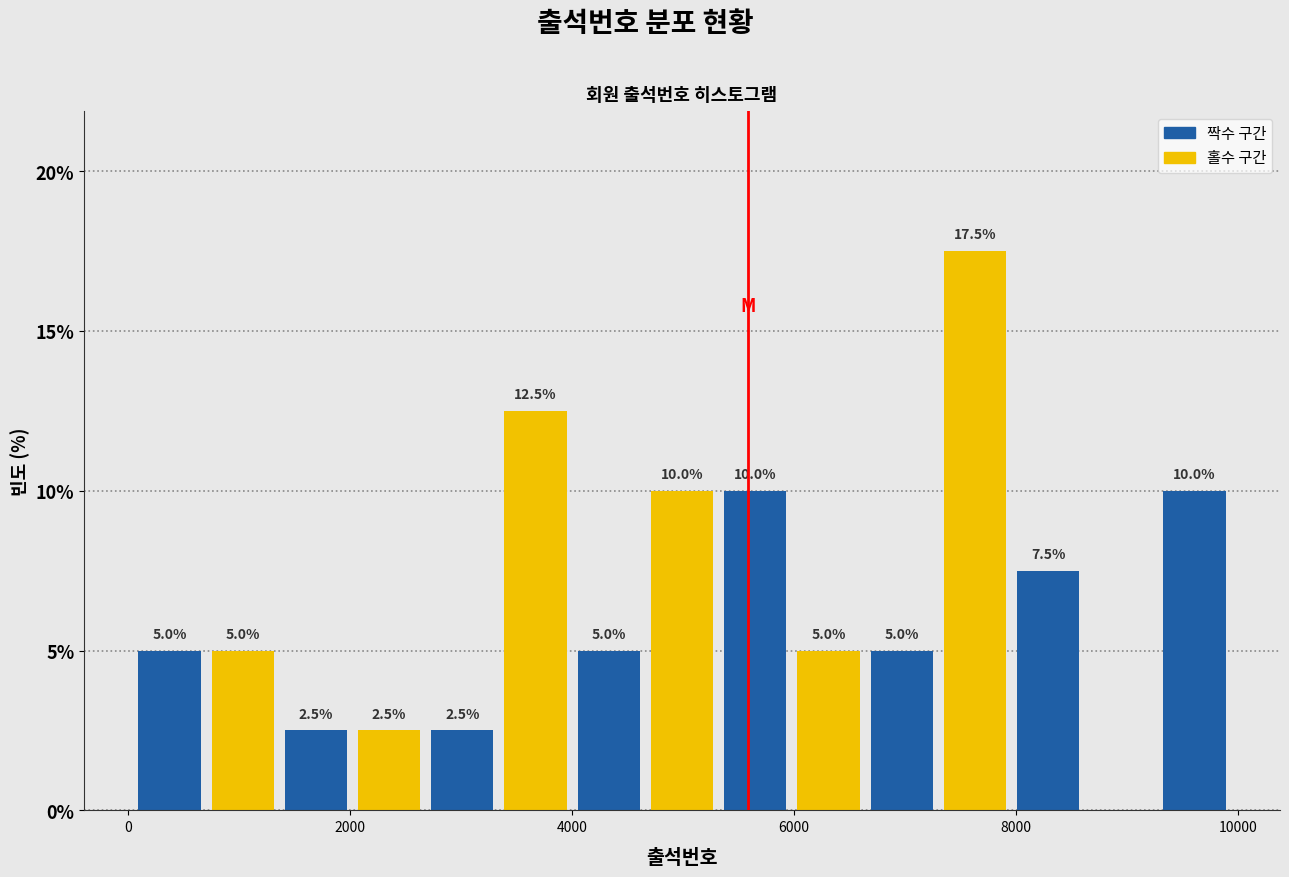

Read against the x-axis, roughly where is the centre of the tallest bar?

7600